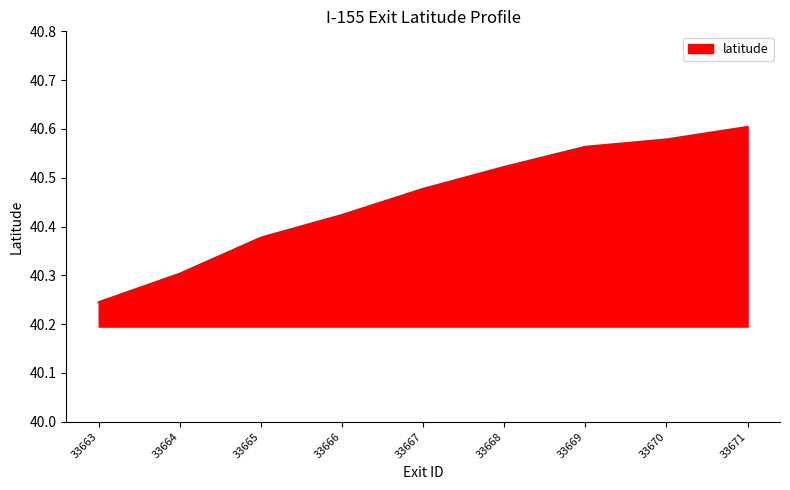

What is the ratio of the value at 33671 to the value at 33668?

1.0